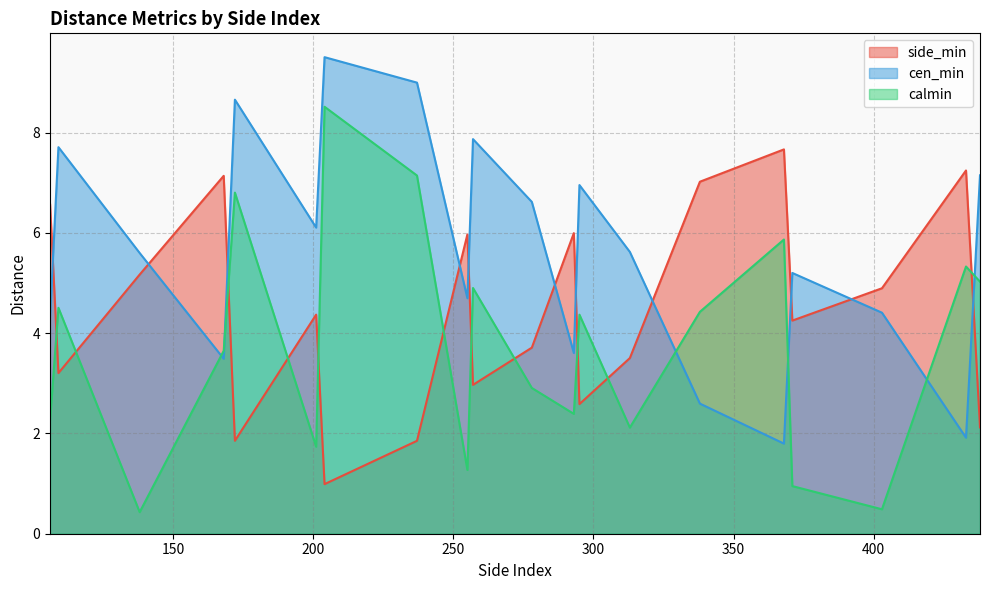

What is the sum of all cen_min values?

112.8